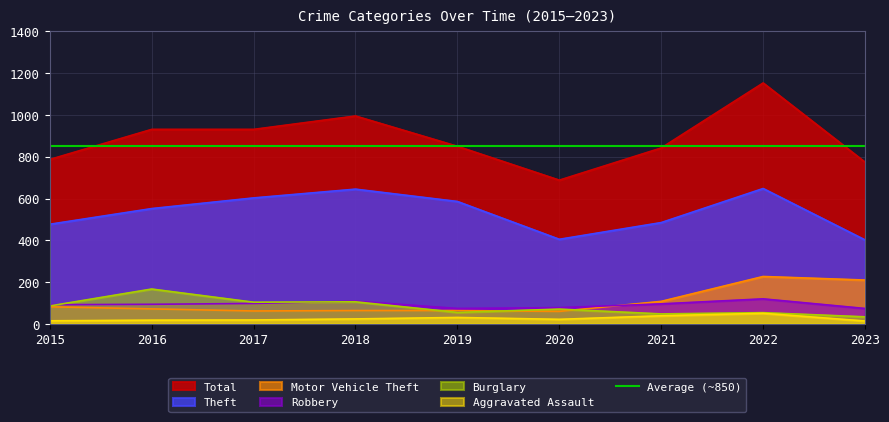

Reading right to left, what are all the values shown in this chart?

Theft: 402	648	485	405	586	645	603	552	477
Robbery: 74	120	96	78	74	109	98	94	92
Motor Vehicle Theft: 210	227	108	60	64	64	62	72	82
Burglary: 34	54	48	71	55	106	104	167	86
Aggravated Assault: 14	51	39	22	31	24	19	18	15
Total: 774	1153	842	688	850	995	931	931	787